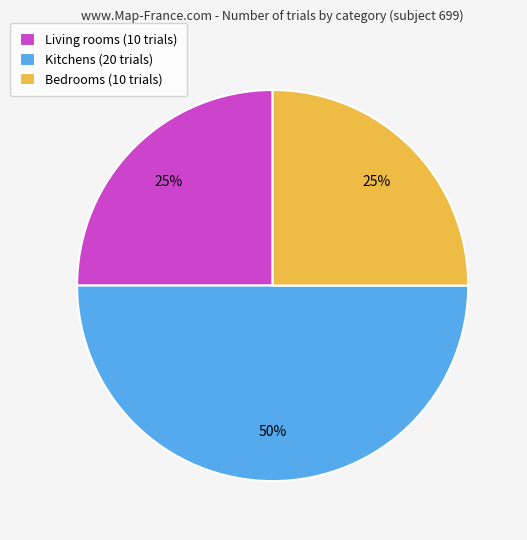

Which slice is the largest?

Kitchens (20 trials)